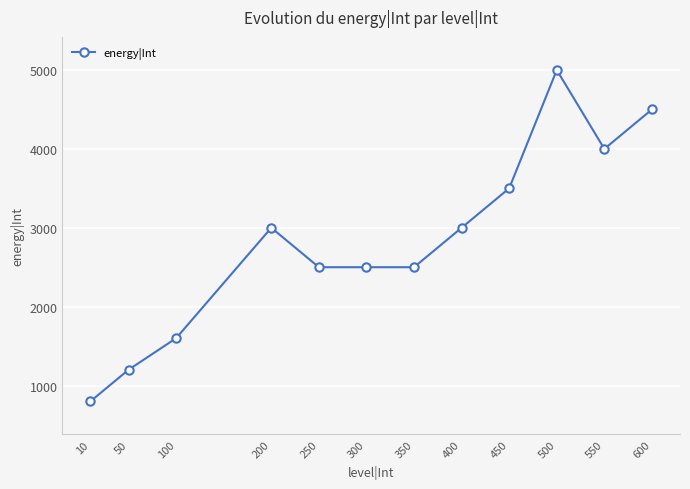

Read the value at 500.

5000